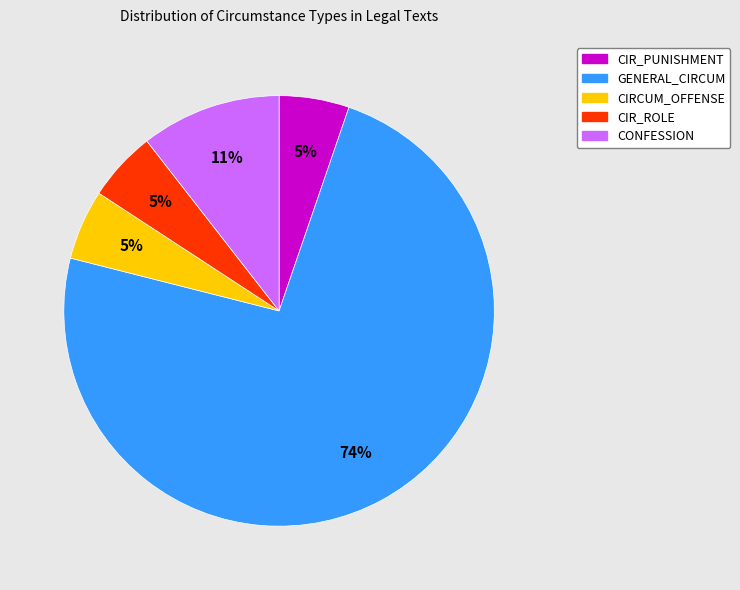

What percentage is the CONFESSION slice, to the nearest percent?

11%